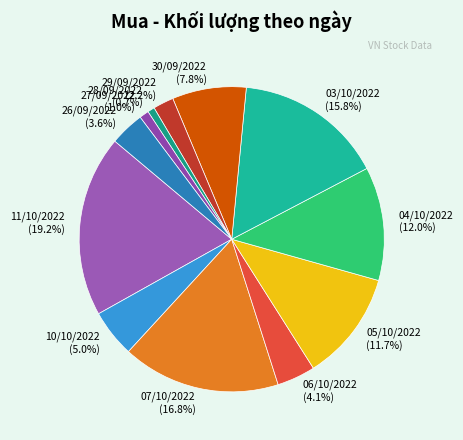

Approximately how many times larger is the value at 03/10/2022 (15.8%) compared to 30/09/2022 (7.8%)?

2.0